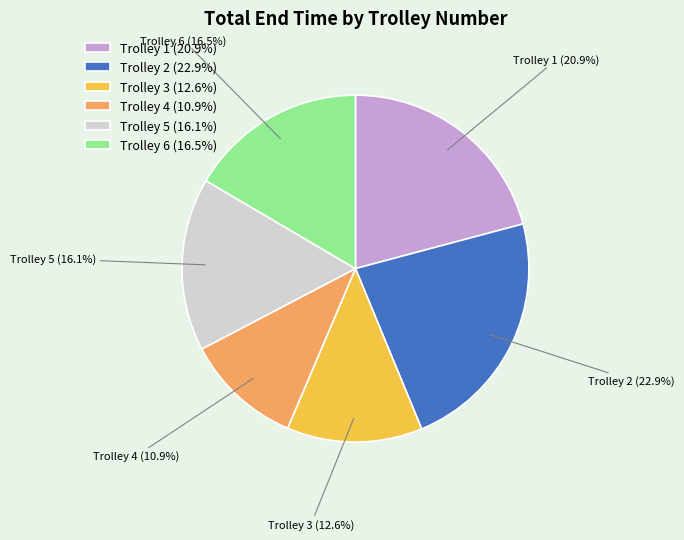

Does Trolley 3 represent more than half of the total?

No